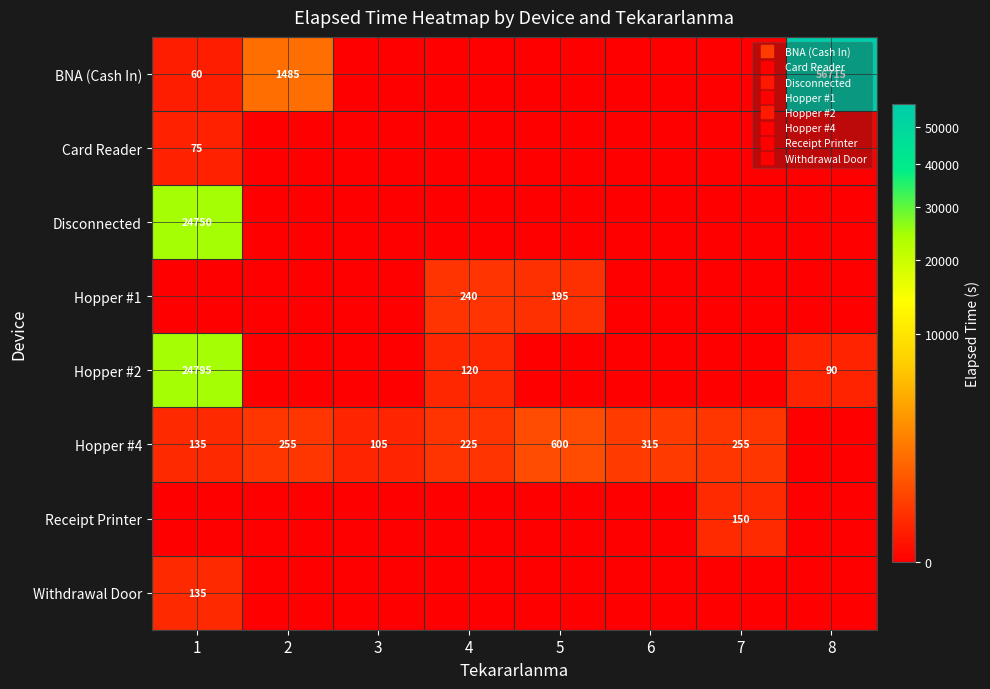

What is the average value of the Card Reader series?

9